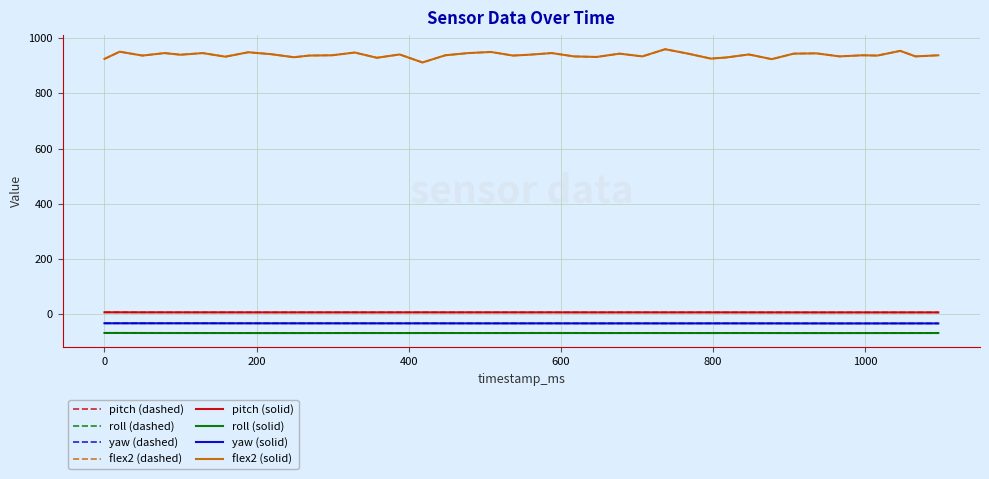

Is this an area chart (filled region under the line)?

No